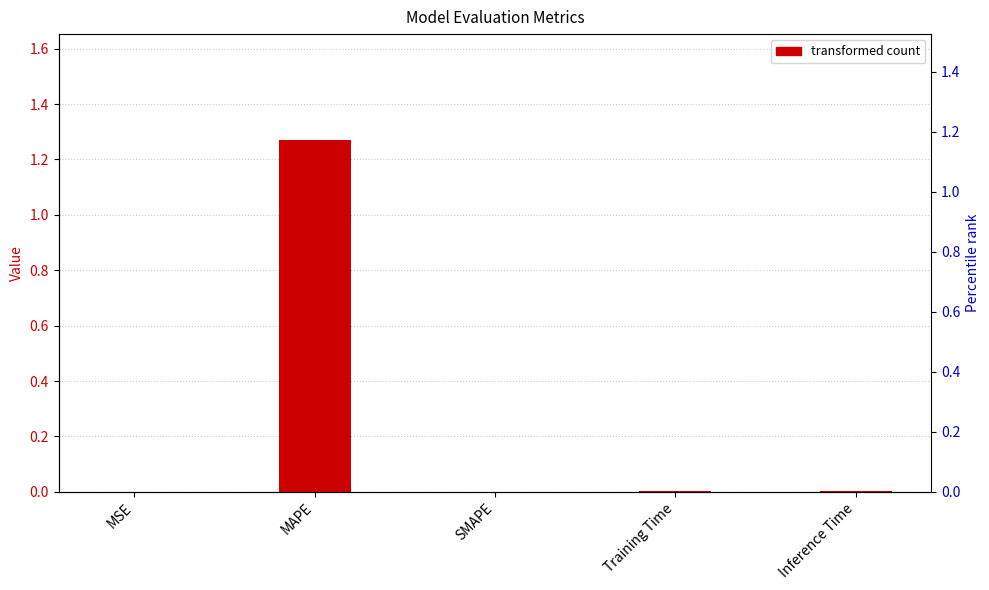

Which label corresponds to the smallest value in the chart?

SMAPE